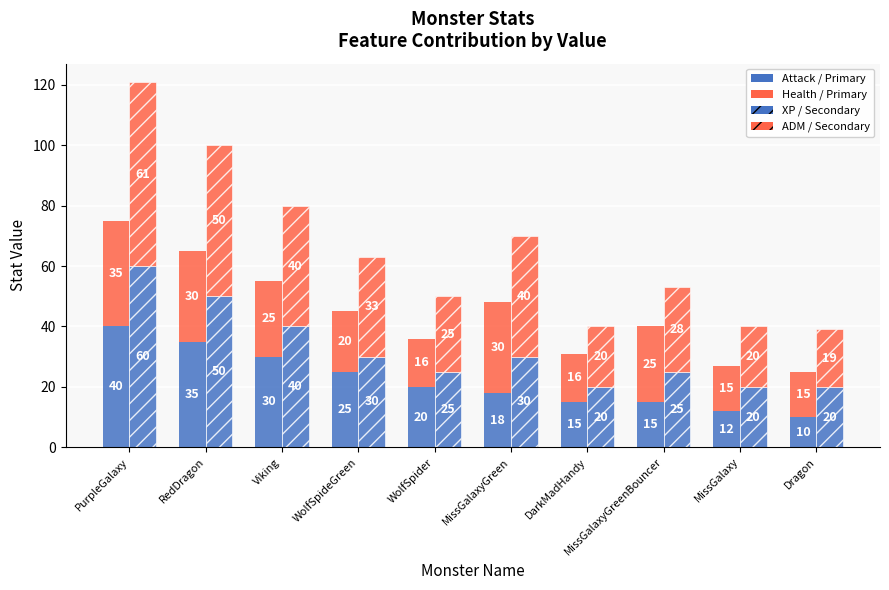

What is the difference between the highest and lowest values at PurpleGalaxy?

26